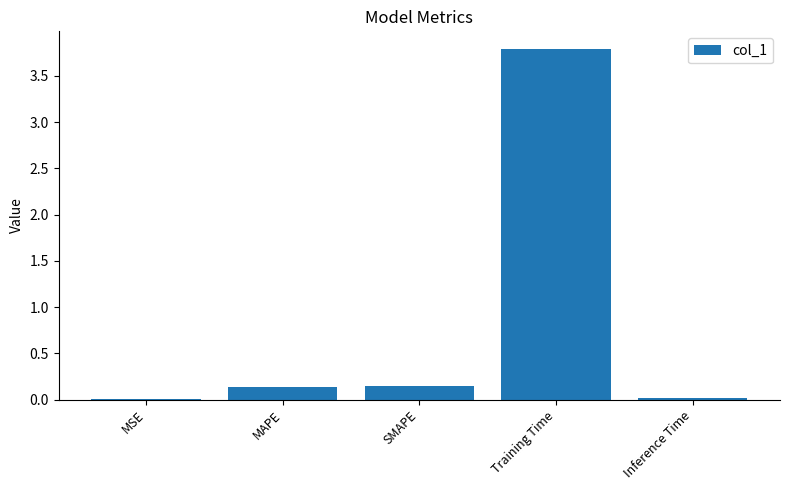

True or false: the data shows 3.8 at Training Time.

True